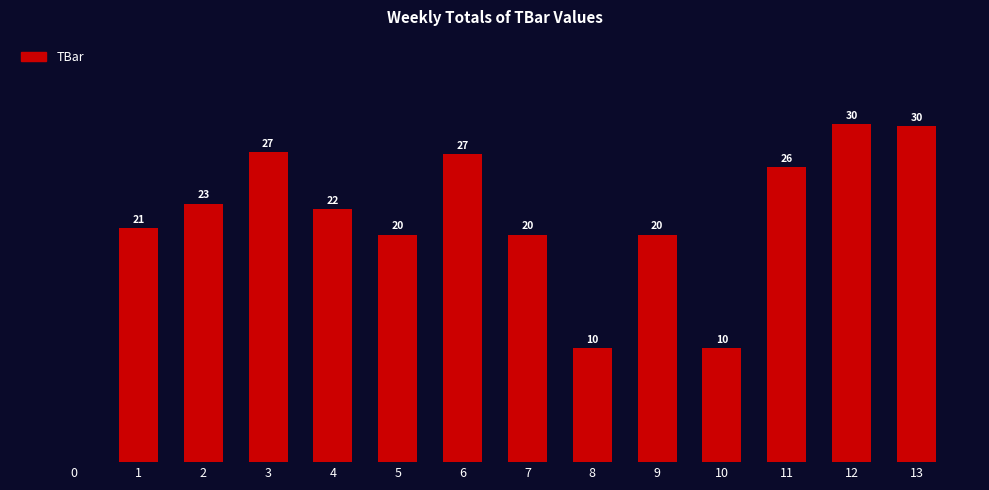

What is the maximum value shown in the chart?

29.7